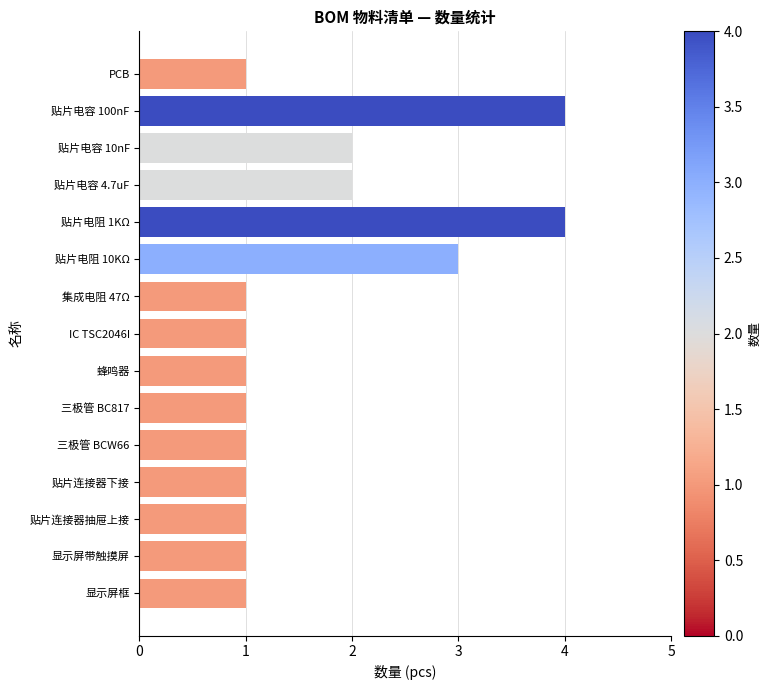

What position from the bottom is 显示屏框?

1